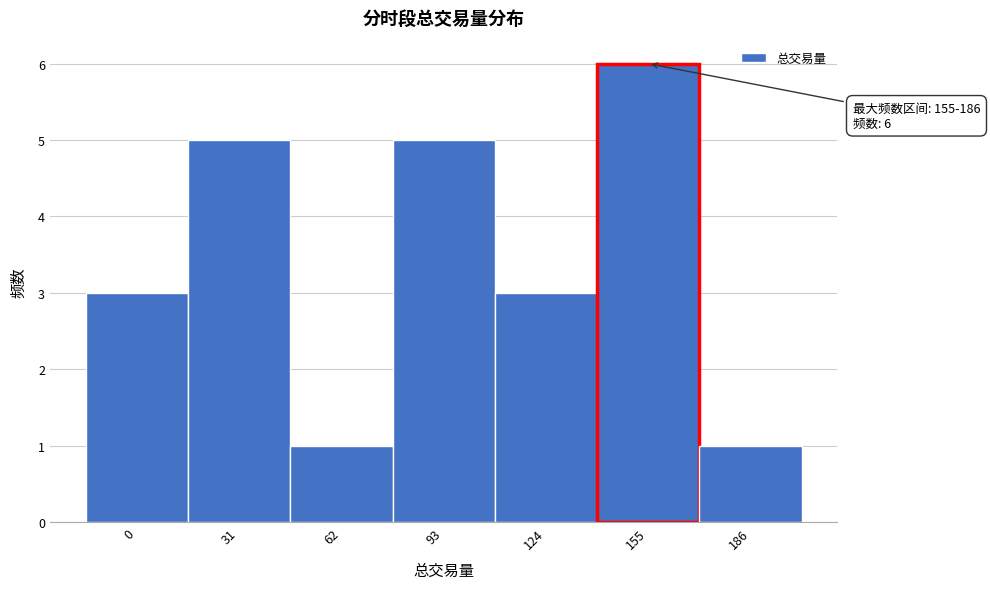

Reading right to left, extract all data points from this chart.

186=1	155=6	124=3	93=5	62=1	31=5	0=3